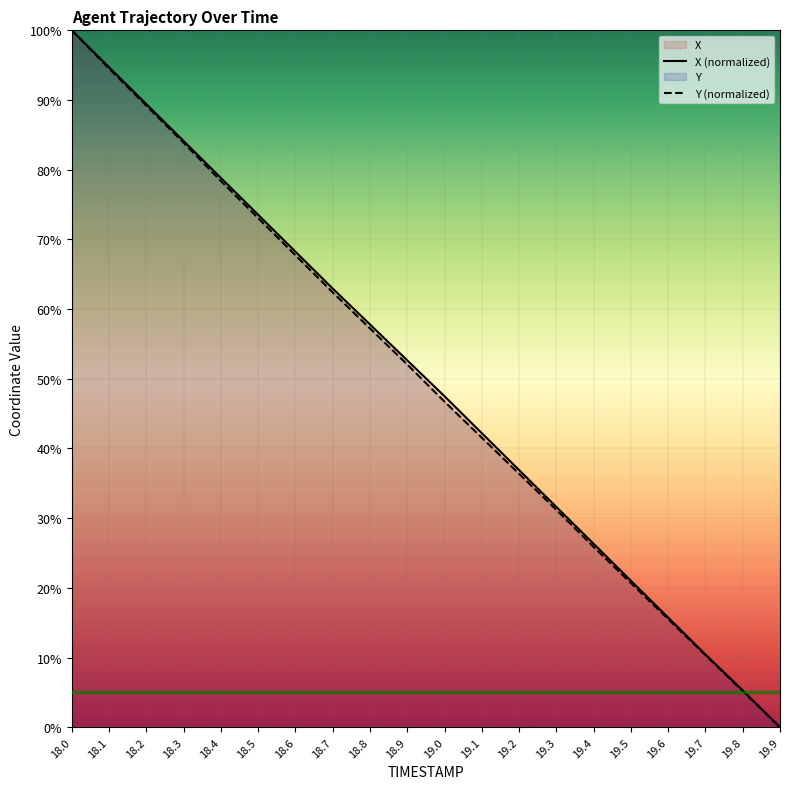

Reading left to right, list all the values displayed in this chart.

X (normalized): 100.0	94.7	89.4	84.1	78.8	73.5	68.2	63.0	57.8	52.6	47.5	42.2	36.9	31.6	26.3	21.0	15.7	10.4	5.3	0.0
Y (normalized): 100.0	94.5	89.2	83.9	78.4	73.1	67.7	62.4	57.2	52.1	46.7	41.6	36.4	31.2	25.9	20.7	15.5	10.4	5.2	0.0